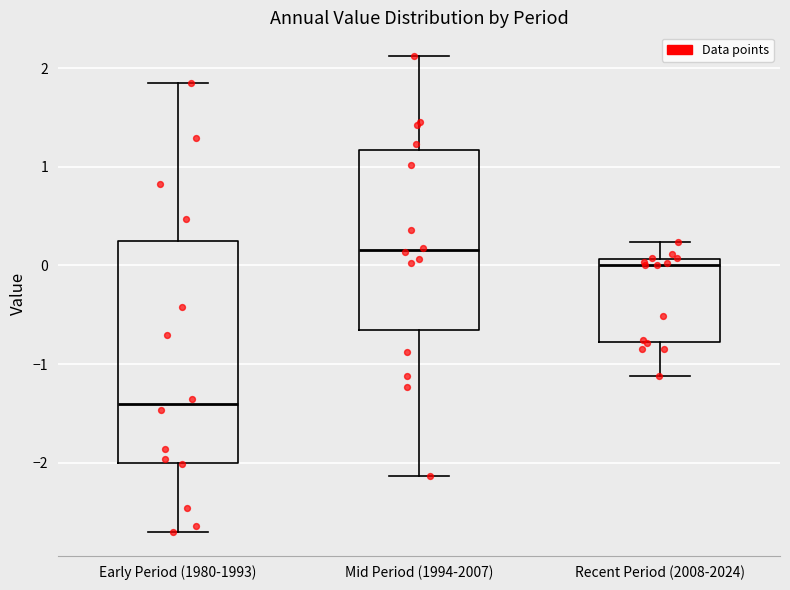

Reading left to right, read every box against the y-axis: the position of its median line, the range the box covers, and the ends of its whiskers. The values are not printed on the chart, so give them approximately, as read against the axis.

Early Period (1980-1993): median -1.4, box -2.0 to 0.2, whiskers -2.7 to 1.8
Mid Period (1994-2007): median 0.2, box -0.7 to 1.2, whiskers -2.1 to 2.1
Recent Period (2008-2024): median 0.0, box -0.8 to 0.1, whiskers -1.1 to 0.2